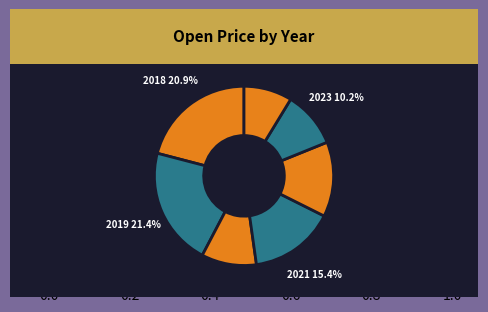

To the nearest percent, what percentage of the pie is 2018?

21%